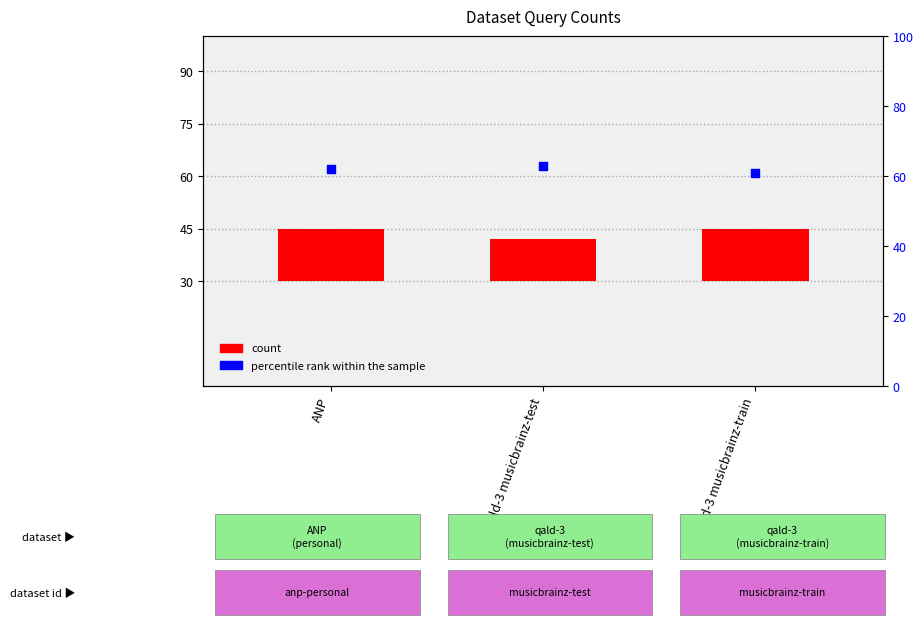

Which series reaches the maximum Y coordinate?

percentile rank within the sample